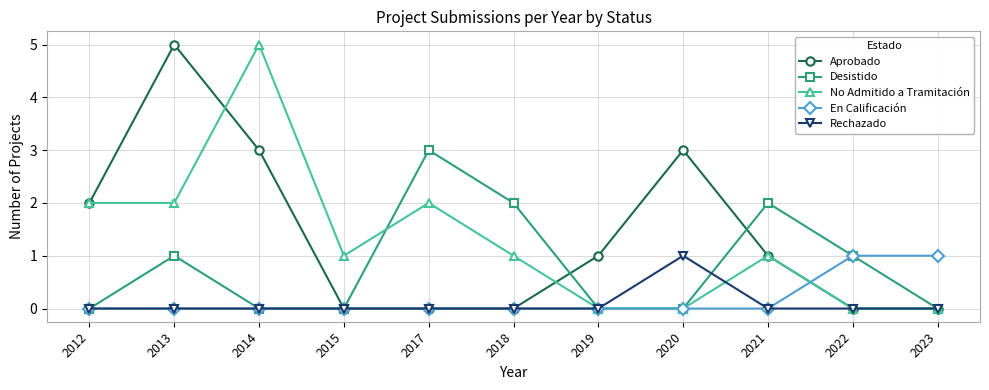

What is the spread (max minus min) of values at 2018?

2